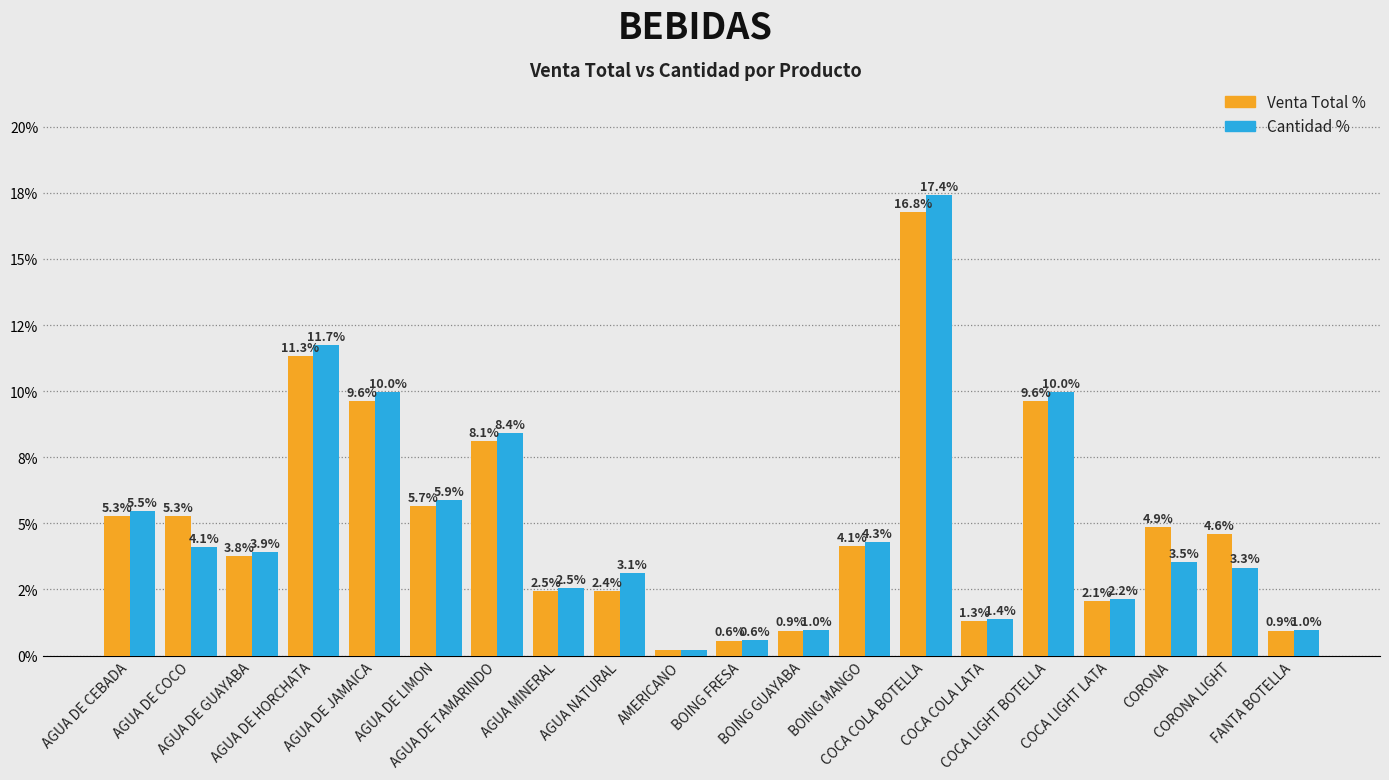

What is the label of the 4th bar from the left?

AGUA DE HORCHATA